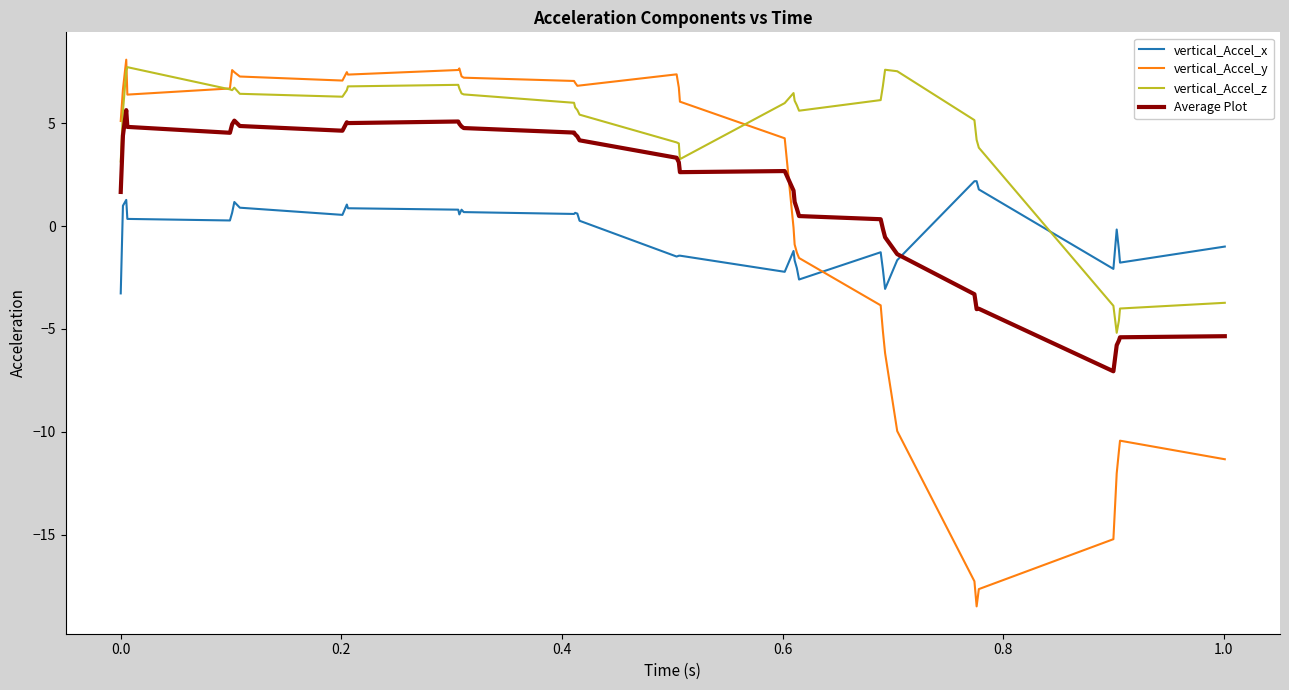

How many lines are shown in the chart?

4